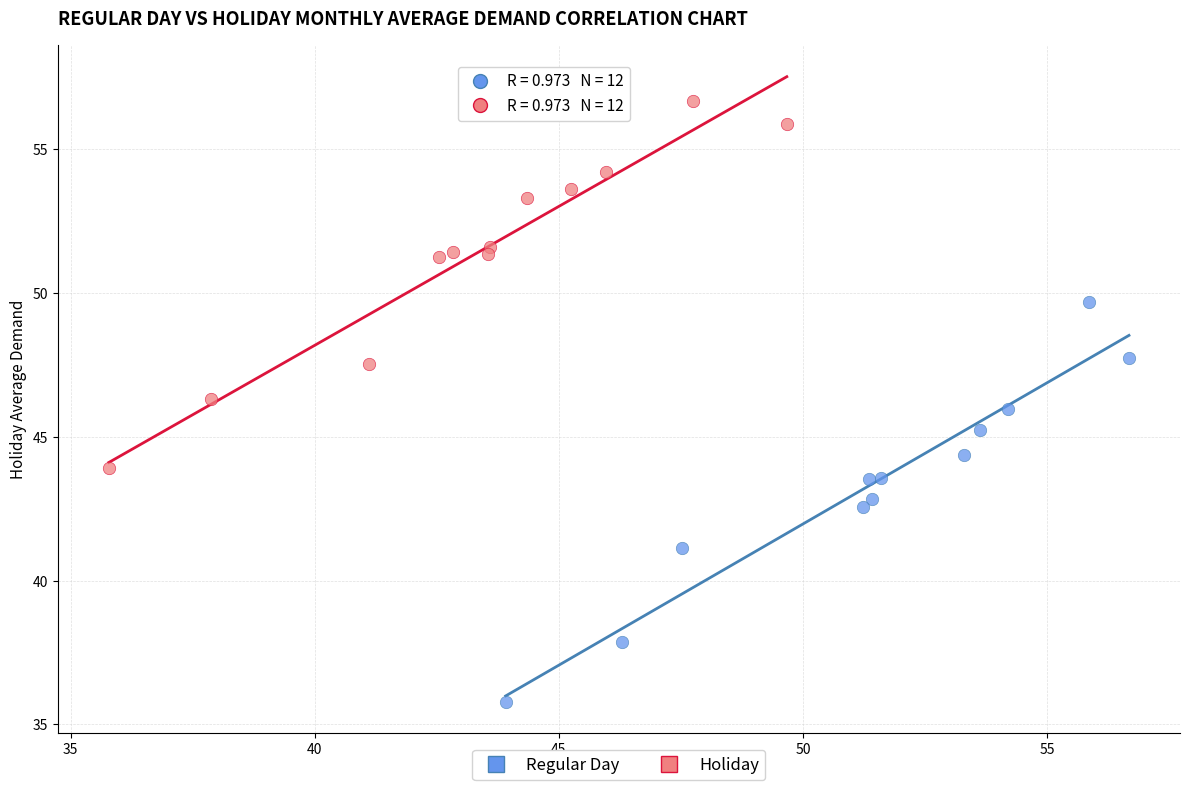

Which series has the widest spread of Y values?

Regular Day